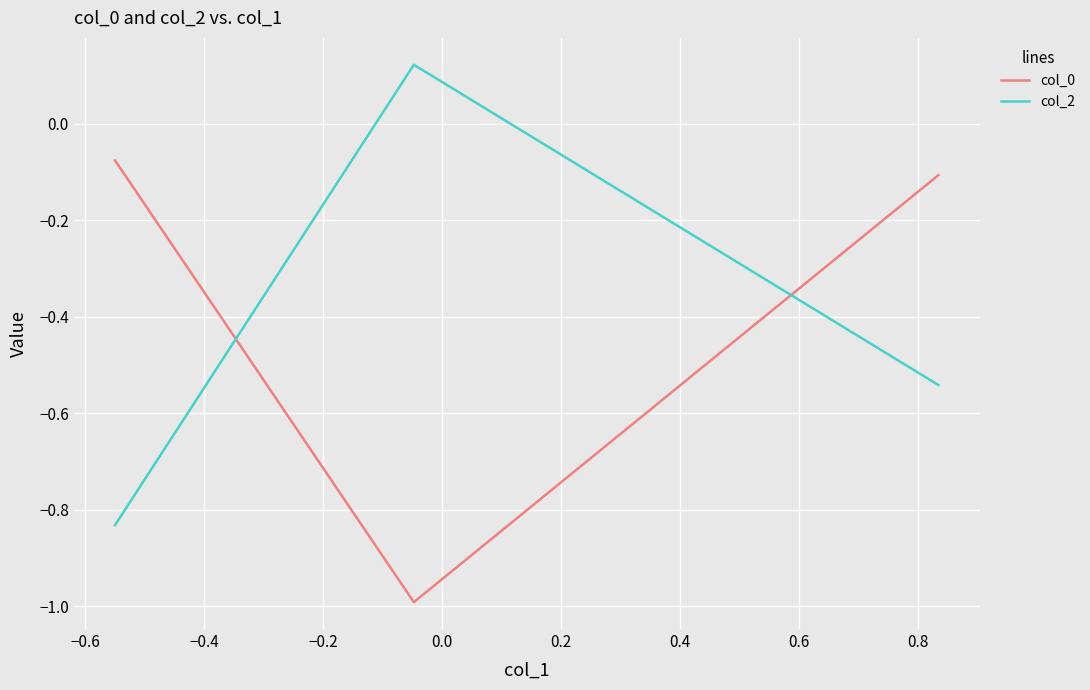

How many lines are shown in the chart?

2